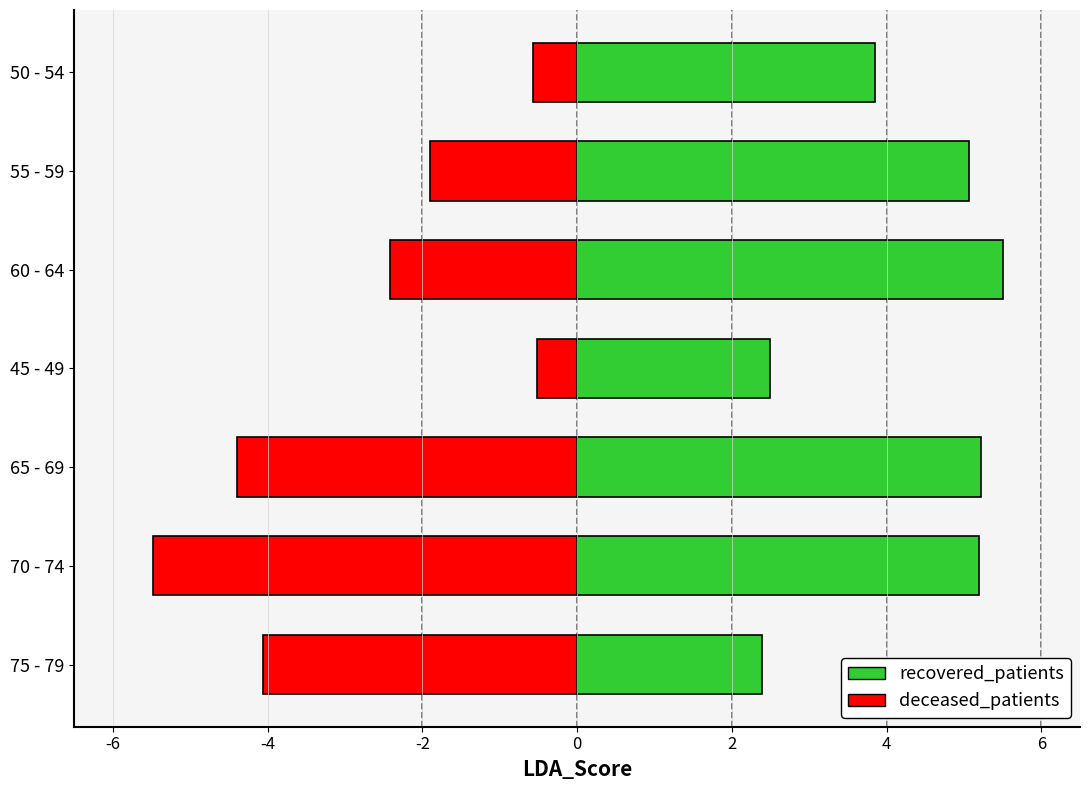

What is the difference between the maximum and minimum values in the recovered_patients series?

3.1